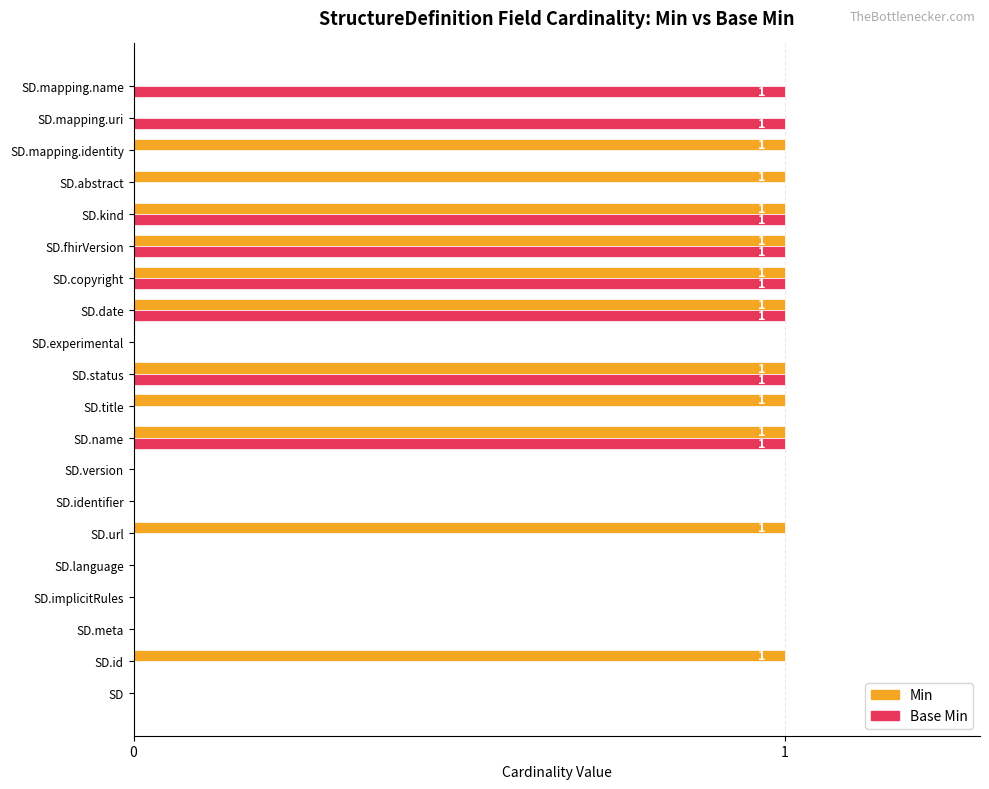

Which series has the largest total across all categories?

Min